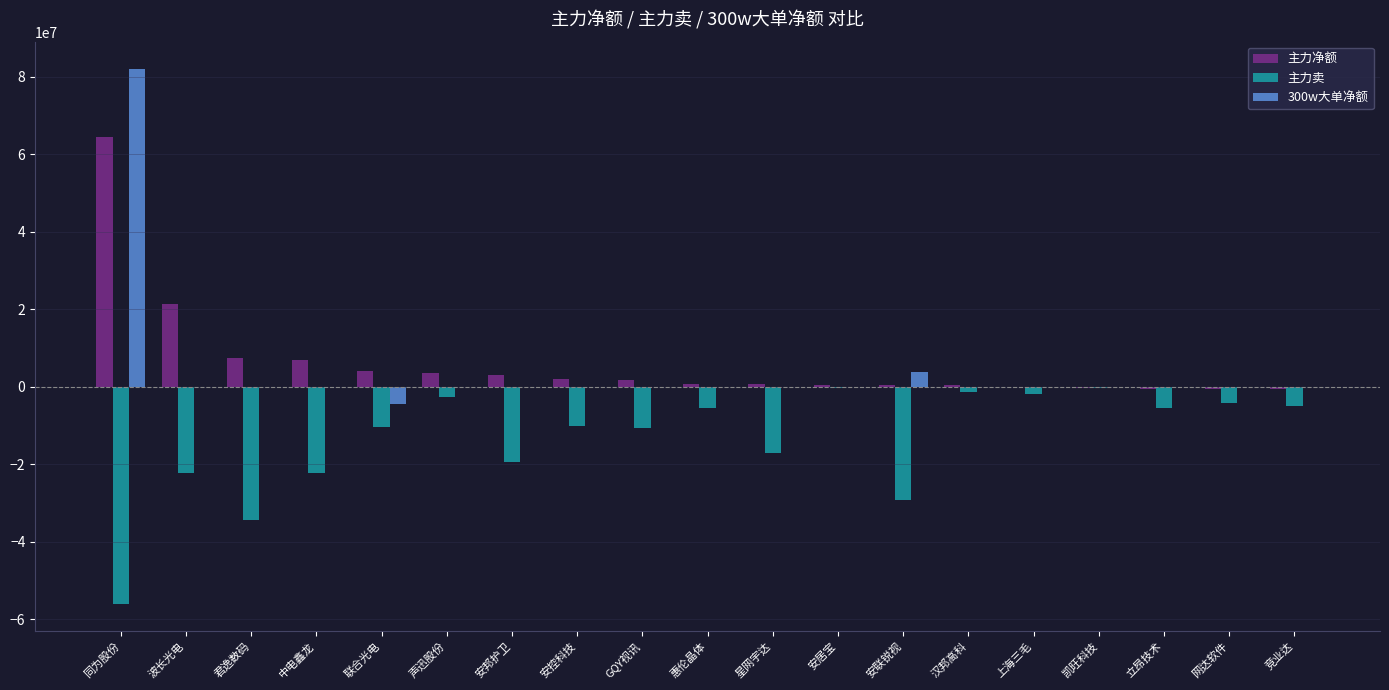

At which category is the sum across all series the highest?

同为股份